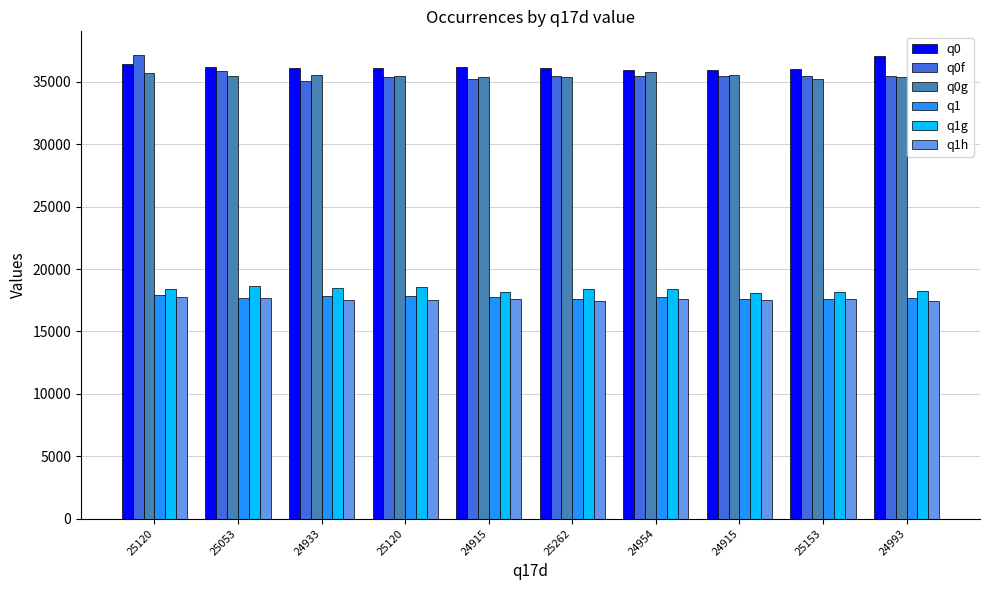

How many bars are there in each group?

6